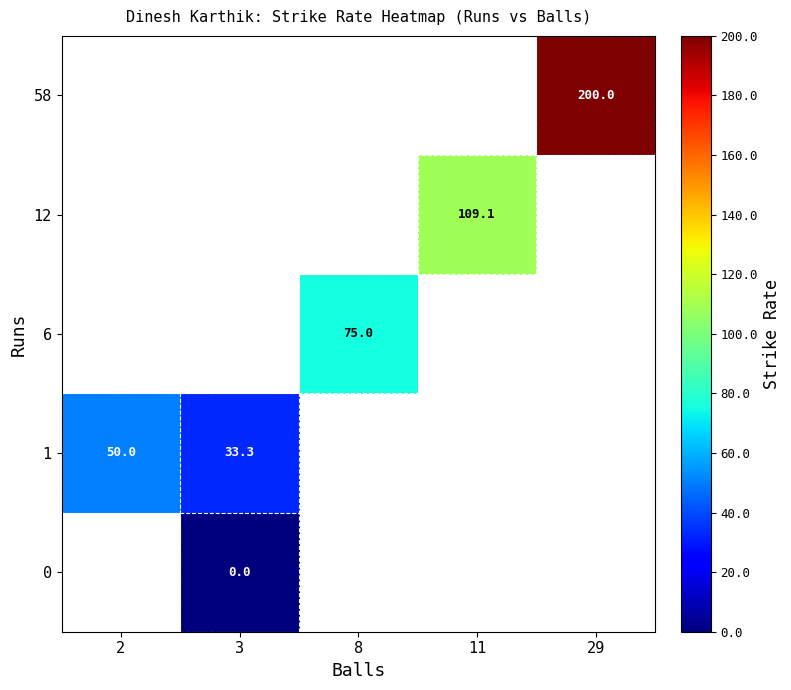

Is it true that 1 equals 33.3 at 3?

True